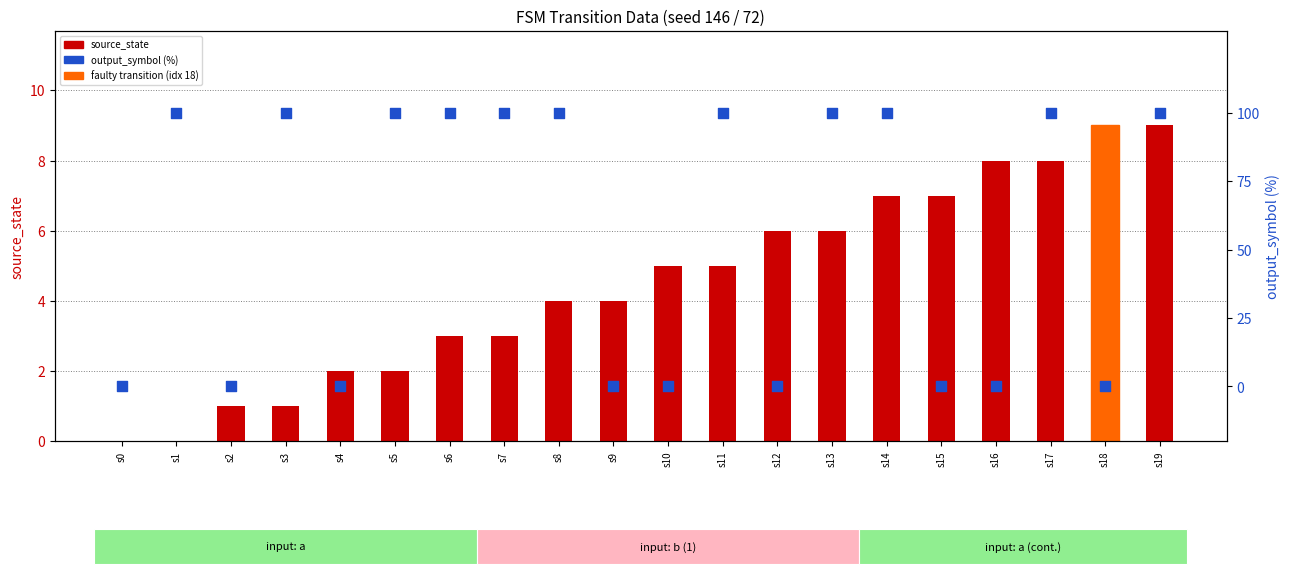

What is the total value across all series at s1?

100